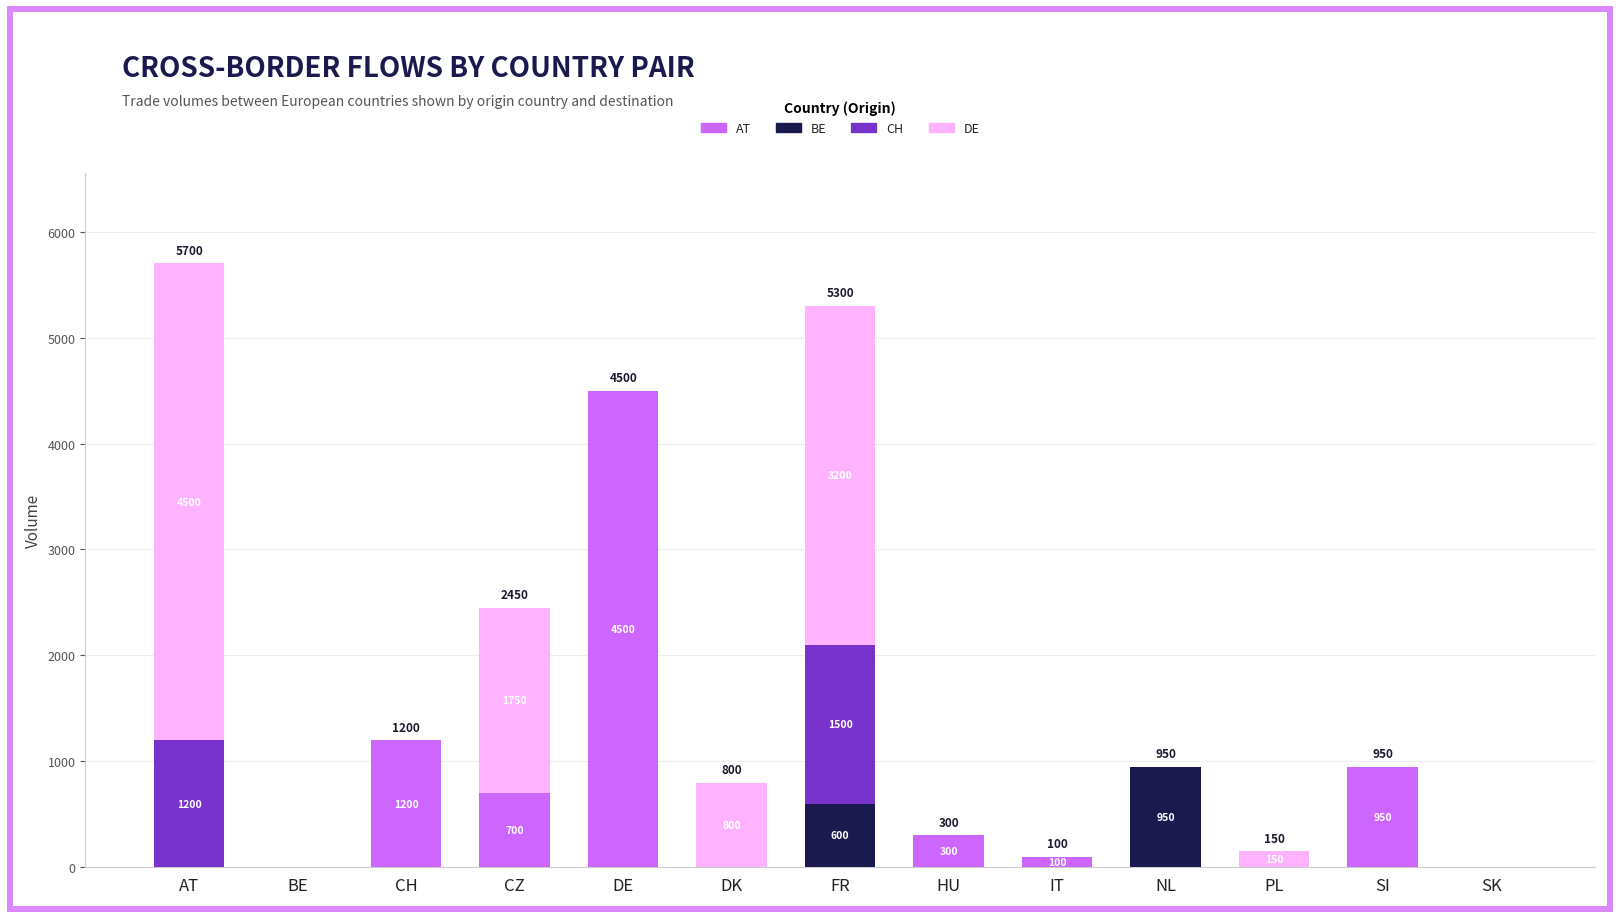

What is the sum of all AT values?

7750